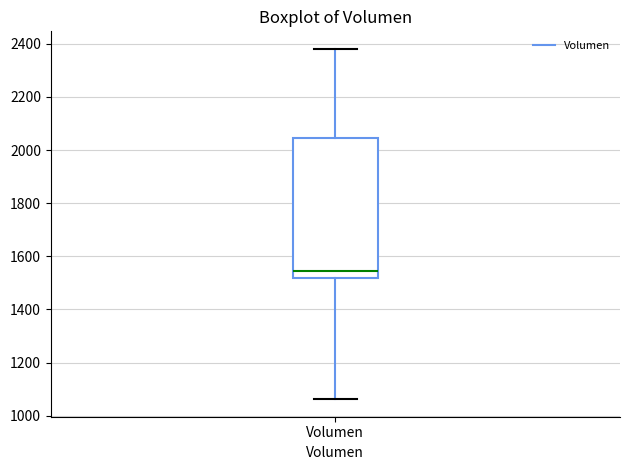

Where does the median line of the box for Volumen sit on the y-axis? The values are not printed on the chart, so give them approximately, as read against the axis.

1540